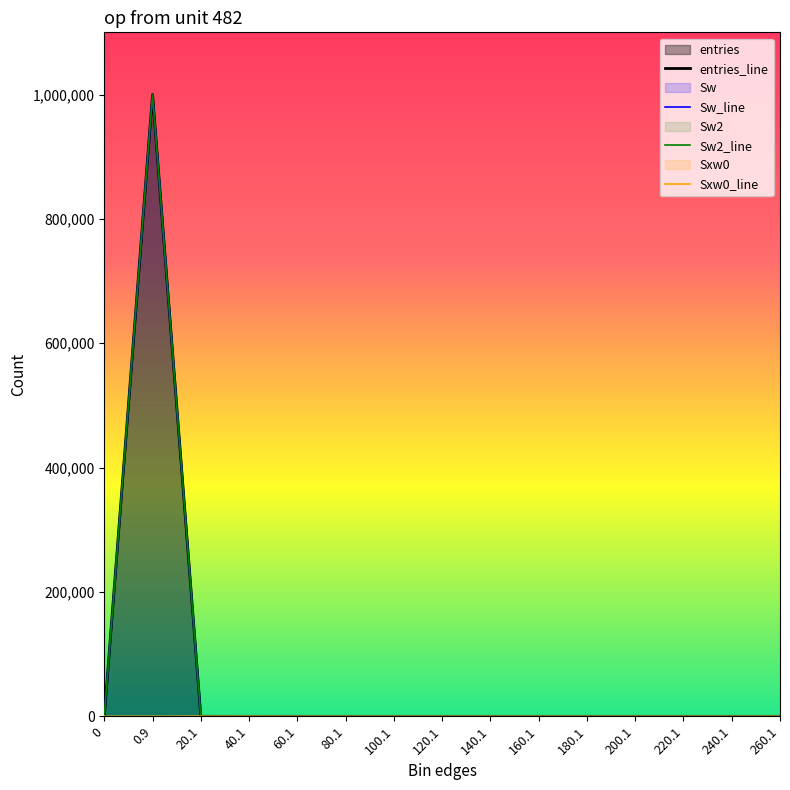

The value of Sw_line at 200.1 is 0. True or false?

True